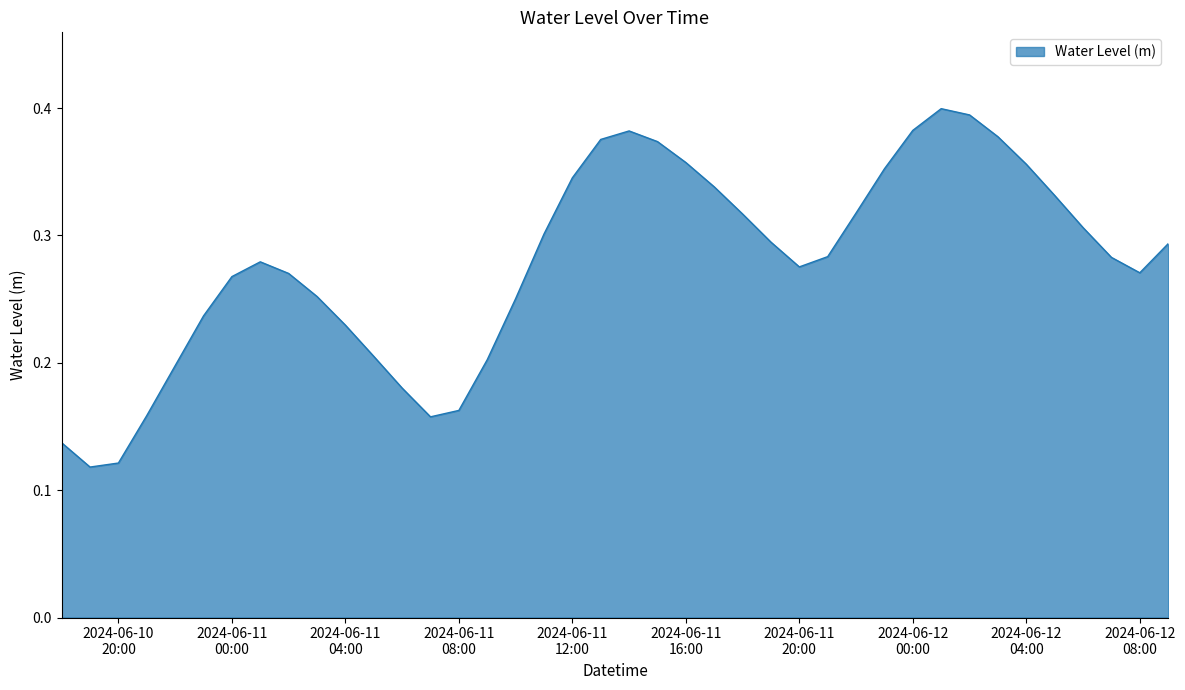

Reading left to right, transcribe all the data shown in this chart.

0.1	0.1	0.1	0.2	0.2	0.2	0.3	0.3	0.3	0.3	0.2	0.2	0.2	0.2	0.2	0.2	0.3	0.3	0.3	0.4	0.4	0.4	0.4	0.3	0.3	0.3	0.3	0.3	0.3	0.4	0.4	0.4	0.4	0.4	0.4	0.3	0.3	0.3	0.3	0.3